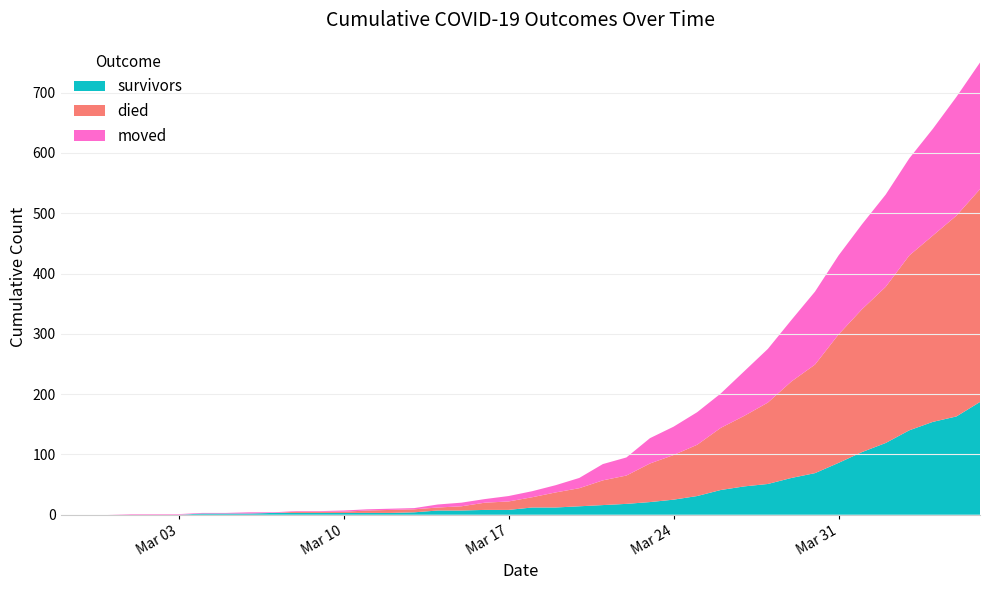

Reading right to left, what are all the values shown in this chart?

survivors: 187	163	154	140	119	104	86	69	61	51	47	41	31	25	21	18	16	14	12	12	8	8	7	7	4	3	3	3	3	3	3	2	2	2	0	0	0	0	0	0
died: 353	333	309	290	259	237	213	180	160	135	117	103	85	74	64	47	41	30	25	17	14	12	7	5	5	5	4	2	2	2	0	0	0	0	0	0	0	0	0	0
moved: 210	197	177	161	153	141	131	121	102	89	74	57	54	47	42	30	27	17	12	10	9	6	6	5	2	2	2	2	1	1	1	2	1	1	1	1	1	0	0	0